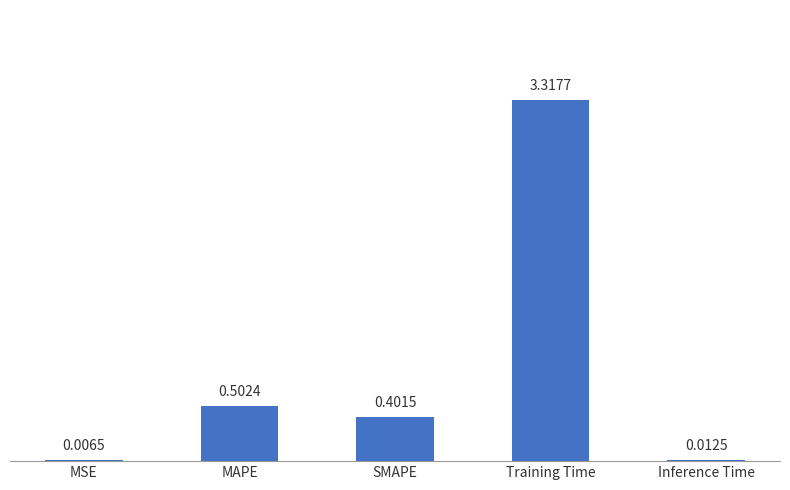

At which category does the chart reach its peak across all series?

Training Time